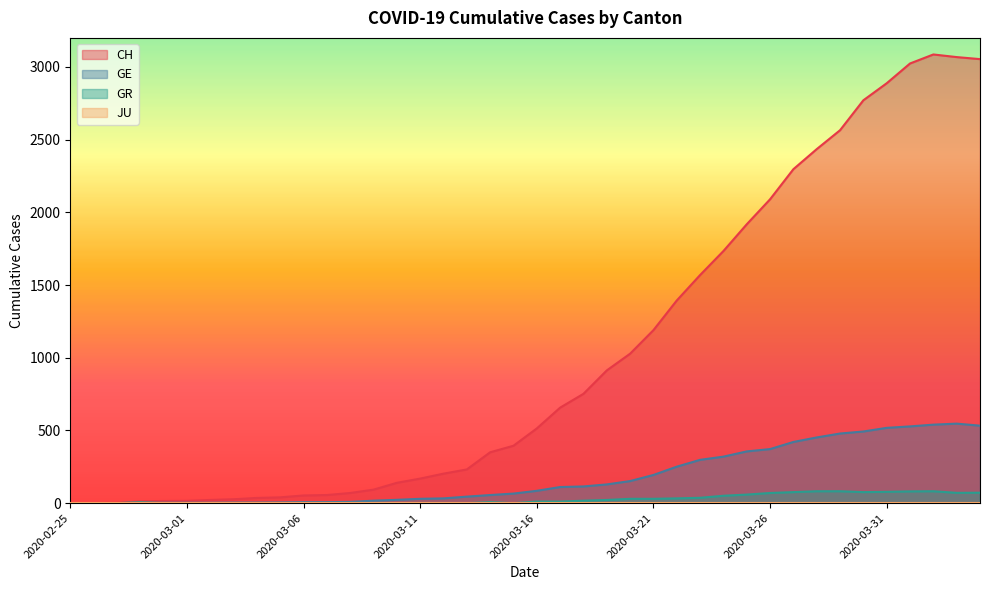

What is the total value across all series at 2020-03-21?

1414